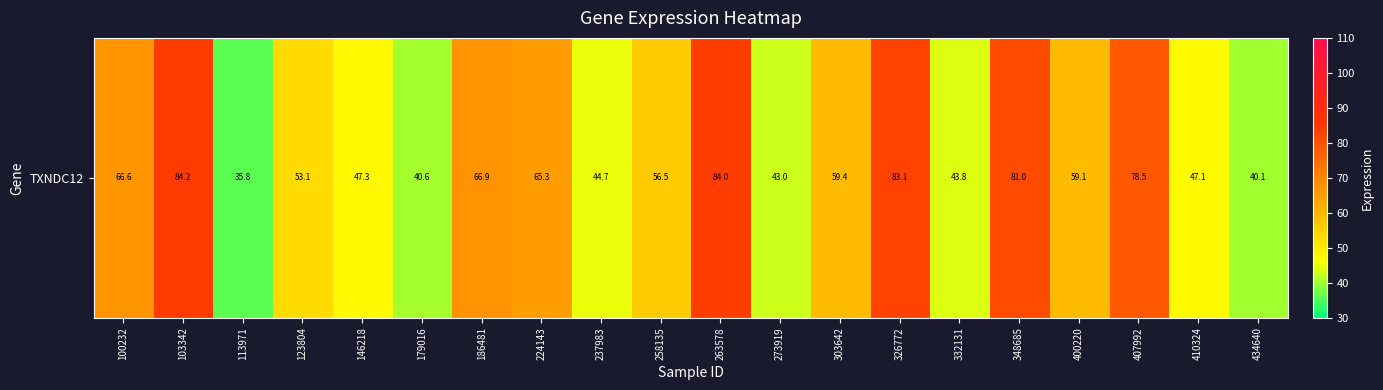

What is the ratio of the value at 237983 to the value at 407992?

0.6